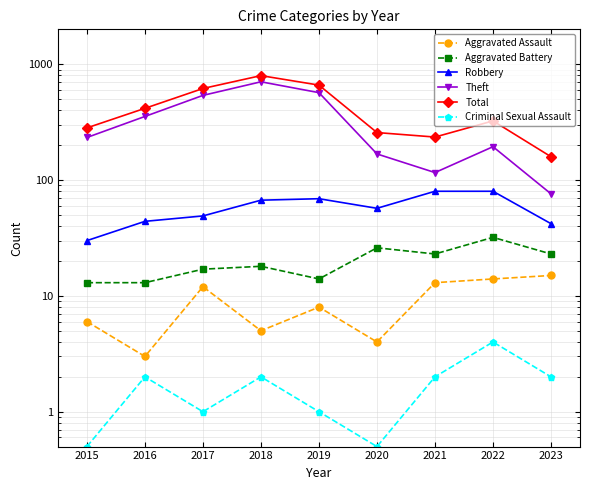

Reading left to right, what are all the values shown in this chart?

Aggravated Assault: 6.0	3.0	12.0	5.0	8.0	4.0	13.0	14.0	15.0
Aggravated Battery: 13.0	13.0	17.0	18.0	14.0	26.0	23.0	32.0	23.0
Robbery: 30.0	44.0	49.0	67.0	69.0	57.0	80.0	80.0	42.0
Theft: 233.0	354.0	538.0	705.0	568.0	168.0	116.0	194.0	76.0
Total: 282.0	416.0	617.0	797.0	660.0	257.0	235.0	324.0	159.0
Criminal Sexual Assault: 0.5	2.0	1.0	2.0	1.0	0.5	2.0	4.0	2.0